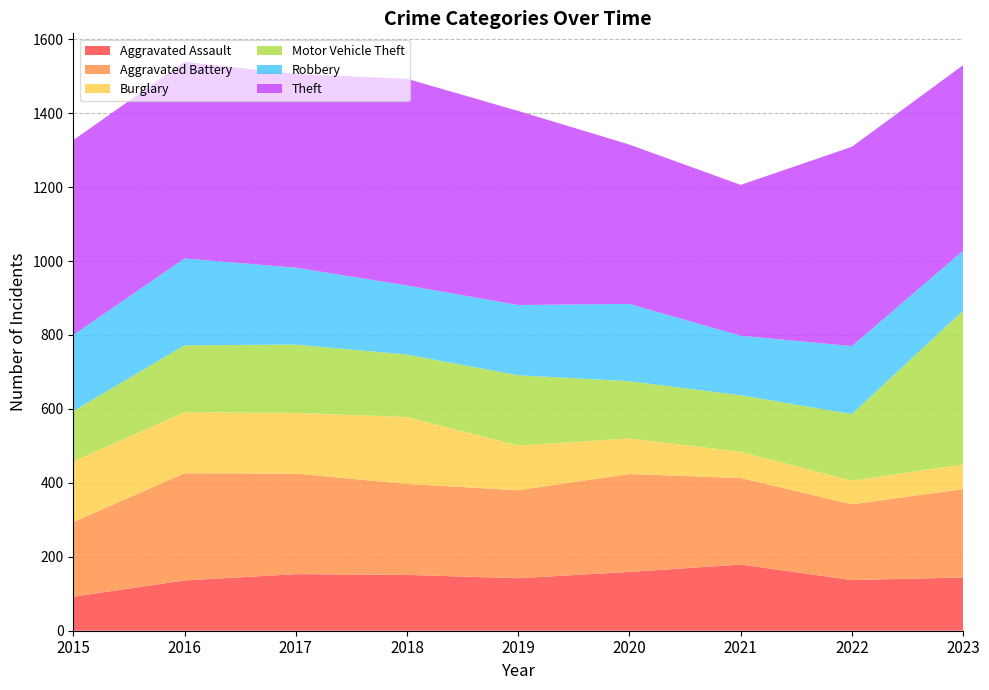

Reading left to right, list all the values displayed in this chart.

Aggravated Assault: 2015=92	2016=136	2017=153	2018=151	2019=142	2020=159	2021=179	2022=137	2023=144
Aggravated Battery: 2015=202	2016=290	2017=272	2018=246	2019=238	2020=265	2021=234	2022=205	2023=239
Burglary: 2015=164	2016=165	2017=164	2018=181	2019=121	2020=96	2021=71	2022=64	2023=67
Motor Vehicle Theft: 2015=136	2016=181	2017=185	2018=169	2019=190	2020=155	2021=153	2022=180	2023=416
Robbery: 2015=206	2016=235	2017=208	2018=187	2019=190	2020=209	2021=161	2022=184	2023=162
Theft: 2015=527	2016=532	2017=524	2018=559	2019=525	2020=431	2021=408	2022=539	2023=502